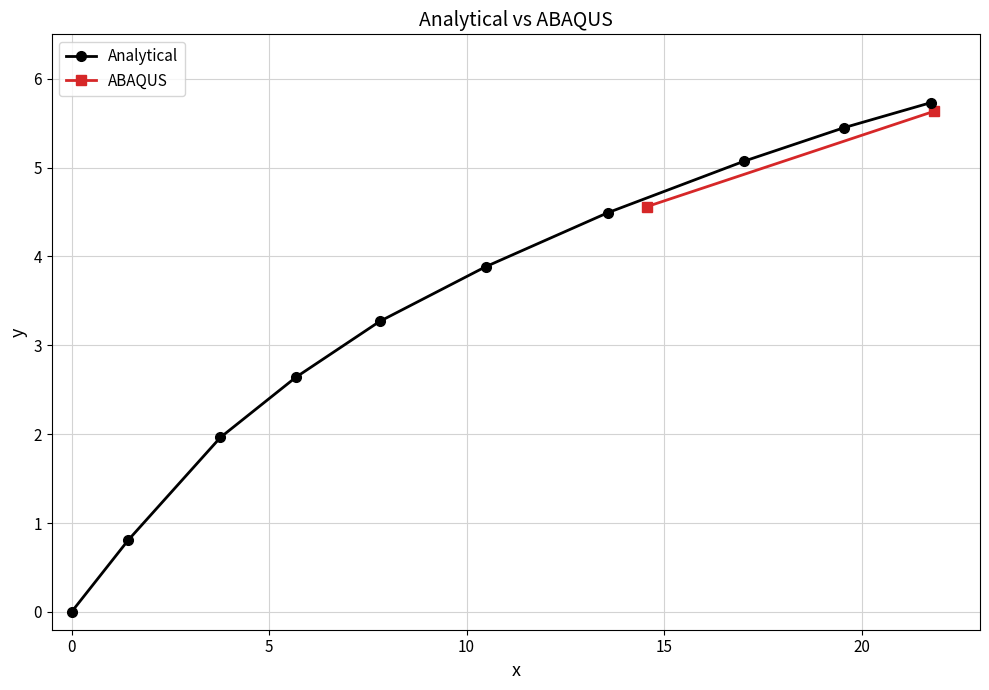

What is the maximum value for Analytical?

5.7